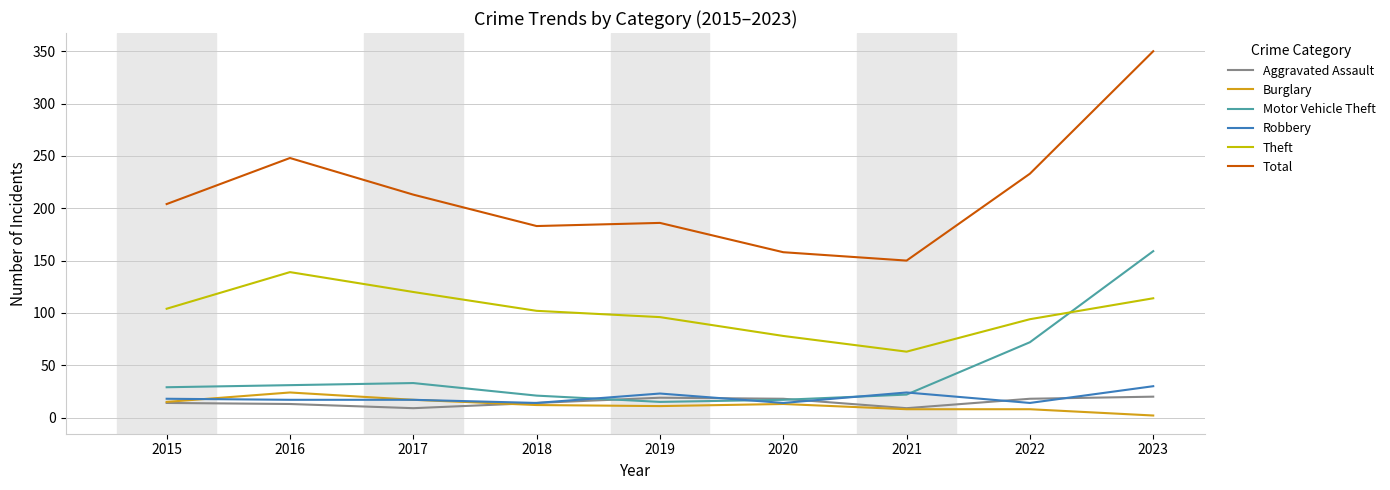

What value does the Robbery series have at 2017?

17